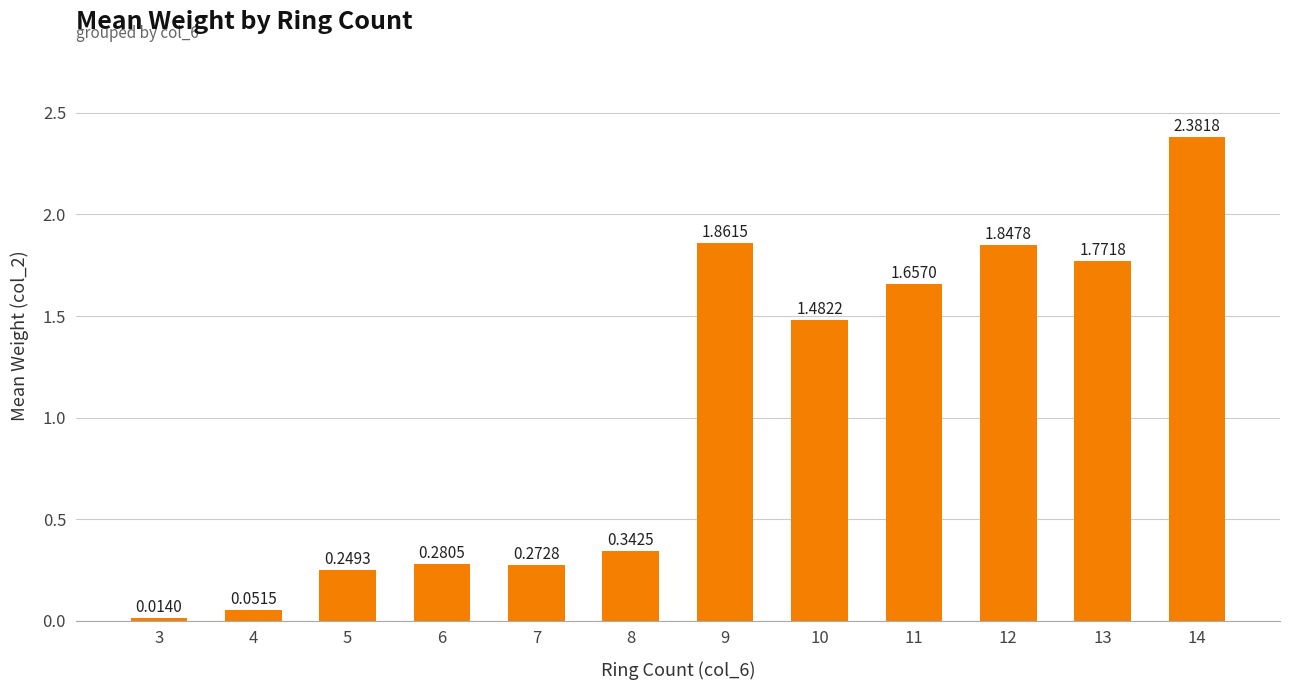

What is the sum of the values at 11 and 9?

3.5